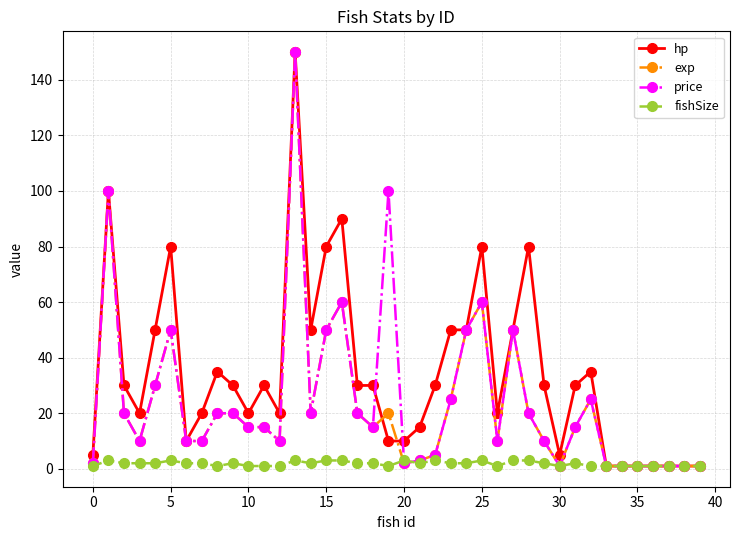

What is the difference between the second highest and second lowest values in the fishSize series?

2